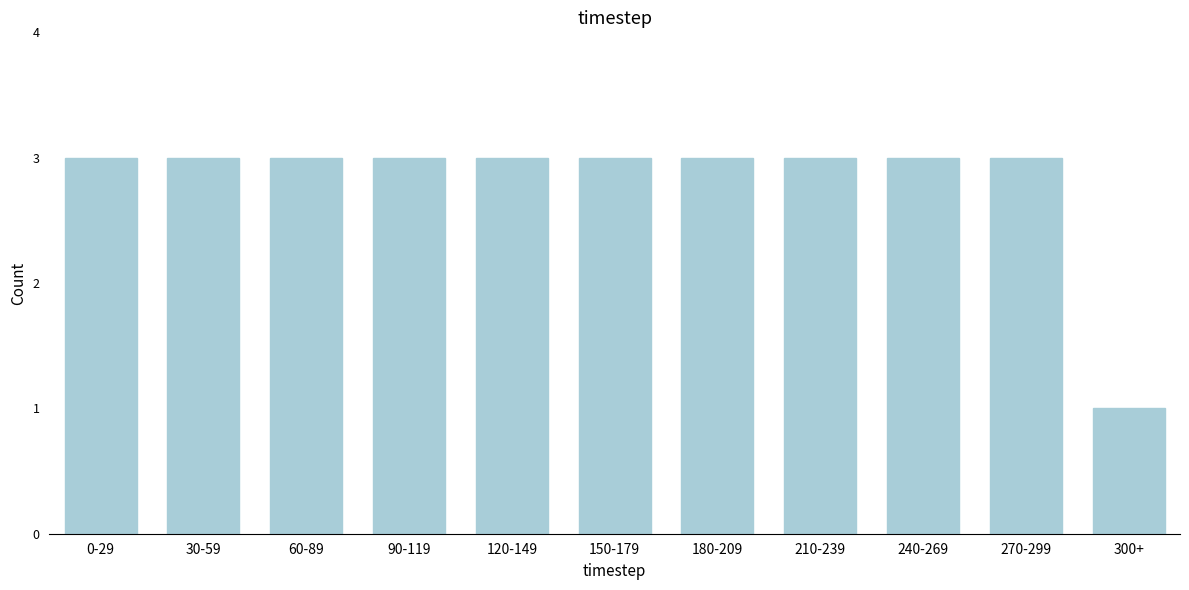

Reading left to right, transcribe all the data shown in this chart.

3	3	3	3	3	3	3	3	3	3	1